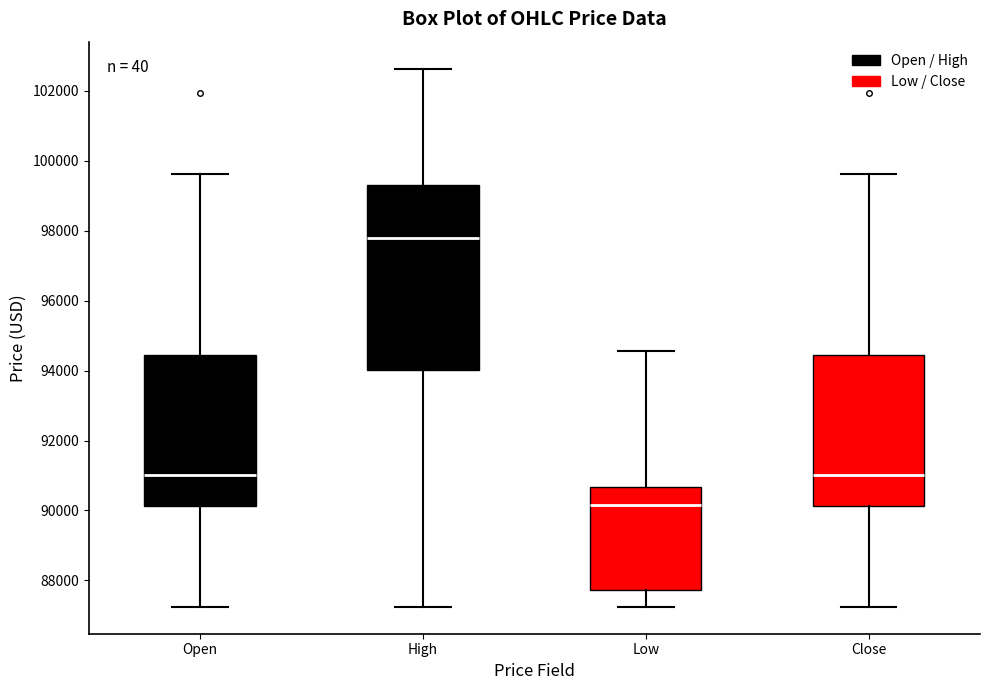

Reading left to right, transcribe this box plot: for each box, give where its median line is, the range the box spans, and where its two whiskers end, as read against the y-axis. The values are not printed on the chart, so give them approximately, as read against the axis.

Open: median 91000, box 90200 to 94400, whiskers 87200 to 99600
High: median 97800, box 94000 to 99400, whiskers 87200 to 102600
Low: median 90200, box 87800 to 90600, whiskers 87200 to 94600
Close: median 91000, box 90200 to 94400, whiskers 87200 to 99600